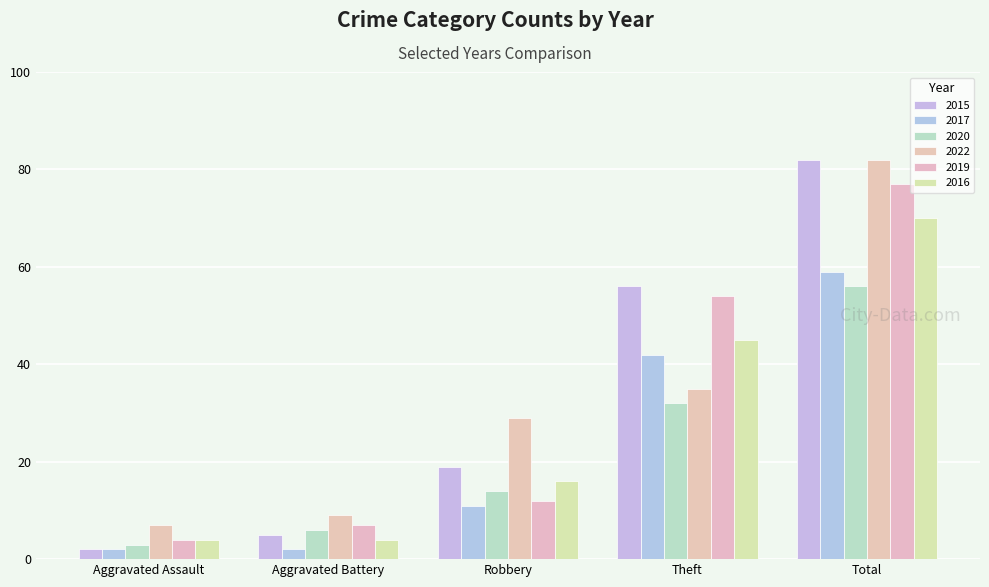

What is the label of the 2nd bar from the left?

Aggravated Battery